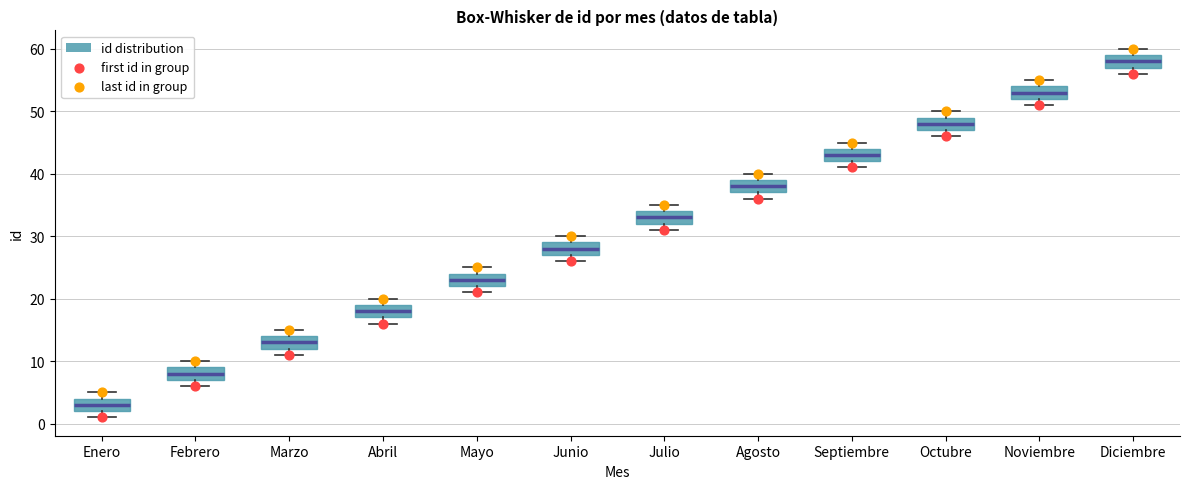

Reading left to right, read every box against the y-axis: the position of its median line, the range the box covers, and the ends of its whiskers. The values are not printed on the chart, so give them approximately, as read against the axis.

Enero: median 3, box 2 to 4, whiskers 1 to 5
Febrero: median 8, box 7 to 9, whiskers 6 to 10
Marzo: median 13, box 12 to 14, whiskers 11 to 15
Abril: median 18, box 17 to 19, whiskers 16 to 20
Mayo: median 23, box 22 to 24, whiskers 21 to 25
Junio: median 28, box 27 to 29, whiskers 26 to 30
Julio: median 33, box 32 to 34, whiskers 31 to 35
Agosto: median 38, box 37 to 39, whiskers 36 to 40
Septiembre: median 43, box 42 to 44, whiskers 41 to 45
Octubre: median 48, box 47 to 49, whiskers 46 to 50
Noviembre: median 53, box 52 to 54, whiskers 51 to 55
Diciembre: median 58, box 57 to 59, whiskers 56 to 60